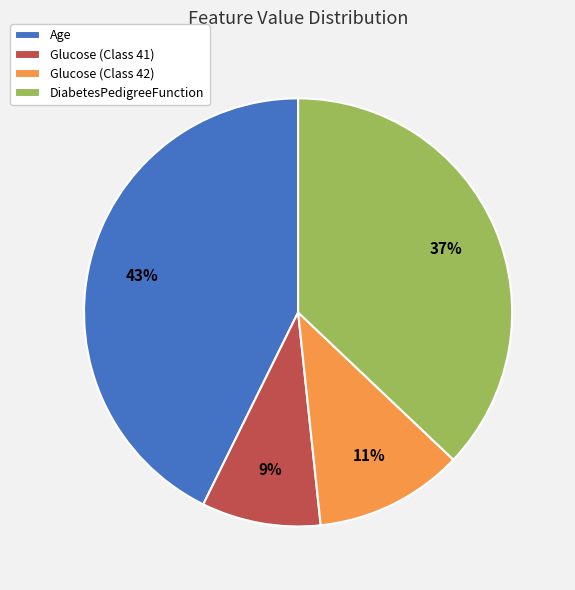

Which slice is the largest?

Age